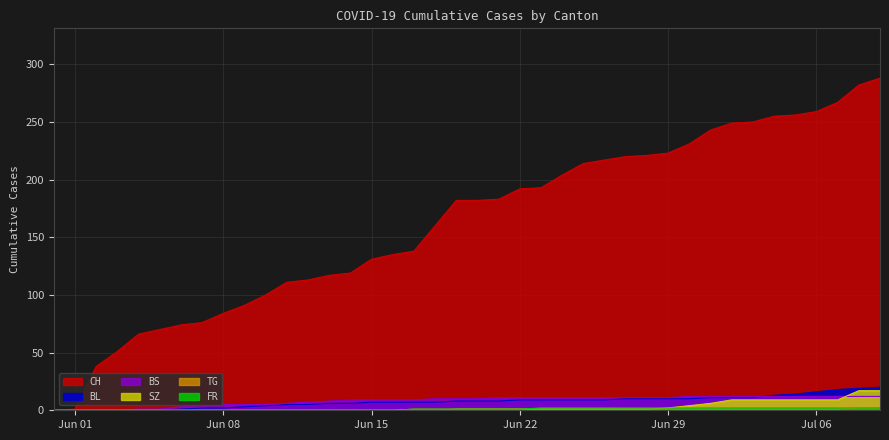

Reading left to right, list all the values displayed in this chart.

CH: 0	1	38	51	66	70	74	76	84	91	100	111	113	117	119	131	135	138	160	182	182	183	192	193	204	214	217	220	221	223	231	243	249	250	255	256	259	267	282	288
BL: 0	0	0	0	0	0	1	2	2	3	4	5	5	6	6	7	7	7	7	8	8	8	9	9	9	9	9	10	10	10	10	11	11	11	13	14	16	18	19	20
BS: 0	0	0	0	1	1	3	3	5	5	5	6	7	8	9	9	9	9	10	10	10	11	11	11	11	11	11	11	11	11	12	12	12	12	12	12	12	12	12	12
SZ: 0	0	0	0	0	0	0	0	0	0	0	0	0	0	0	0	0	0	0	1	1	1	1	1	1	1	1	1	1	2	4	6	9	9	9	9	9	9	17	17
TG: 0	0	0	0	0	0	0	0	0	0	0	0	0	0	0	0	0	1	1	1	1	1	1	1	1	1	1	1	1	1	1	1	1	1	1	1	1	1	2	2
FR: 0	0	0	0	0	0	0	0	0	0	0	0	0	0	0	0	0	1	1	1	1	1	1	2	2	2	2	2	2	2	2	2	2	2	2	2	2	2	2	2